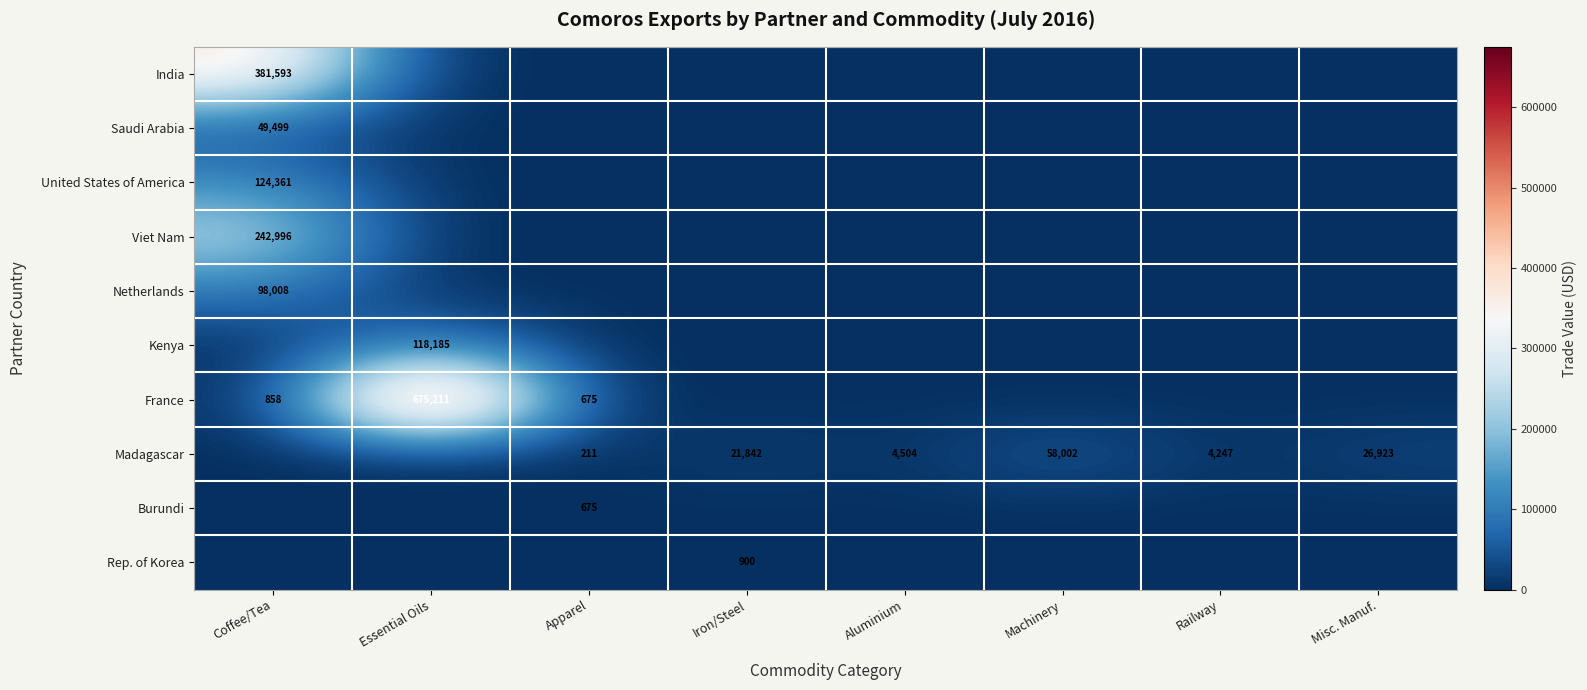

What is the difference between the Madagascar values at Misc. Manuf. and Railway?

22676